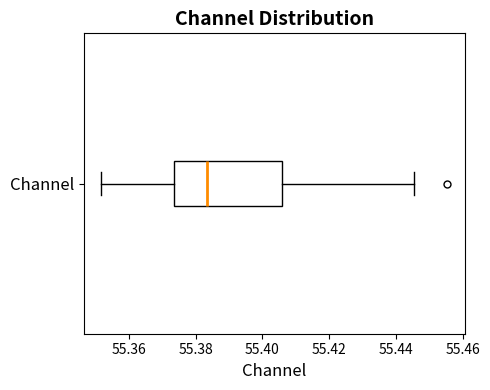

Transcribe this box plot: give where the median line is, the range the box spans, and where the two whiskers end, as read against the x-axis. The values are not printed on the chart, so give them approximately, as read against the axis.

median 55.384, box 55.374 to 55.406, whiskers 55.352 to 55.446